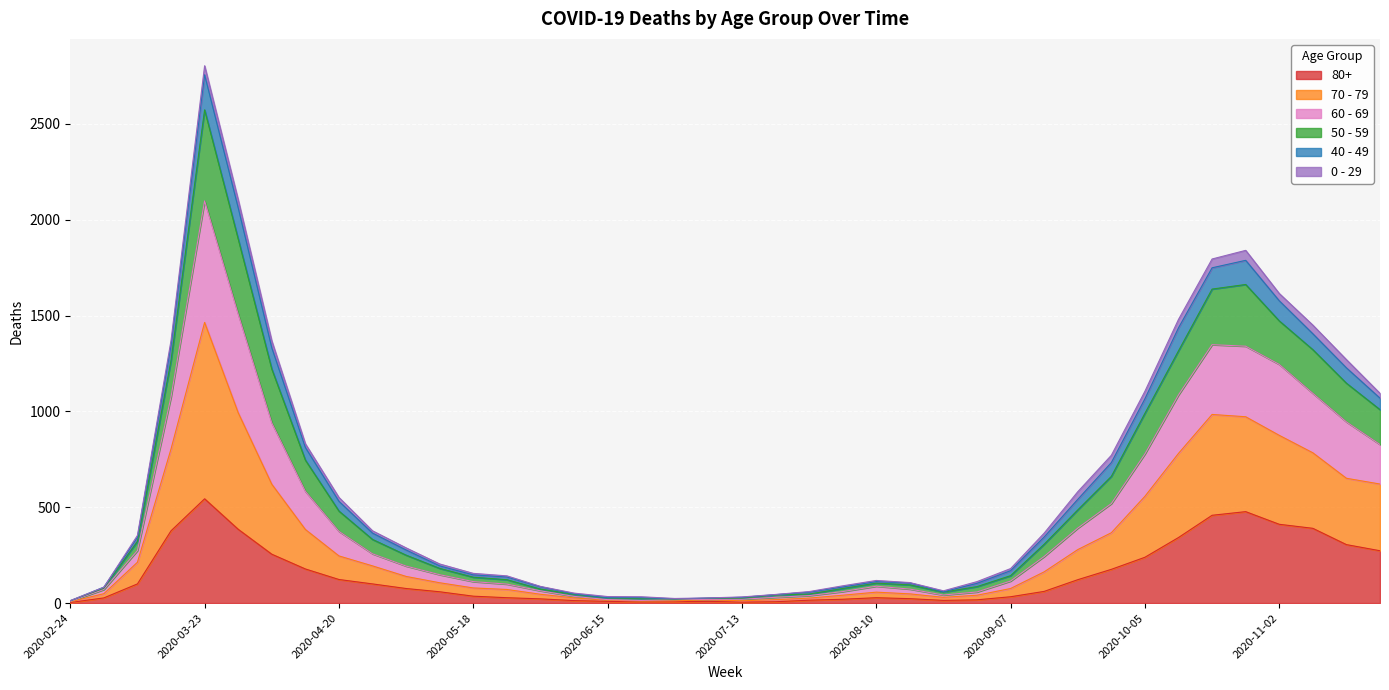

At which label is 50 - 59 closest to 1408?

2020-03-16